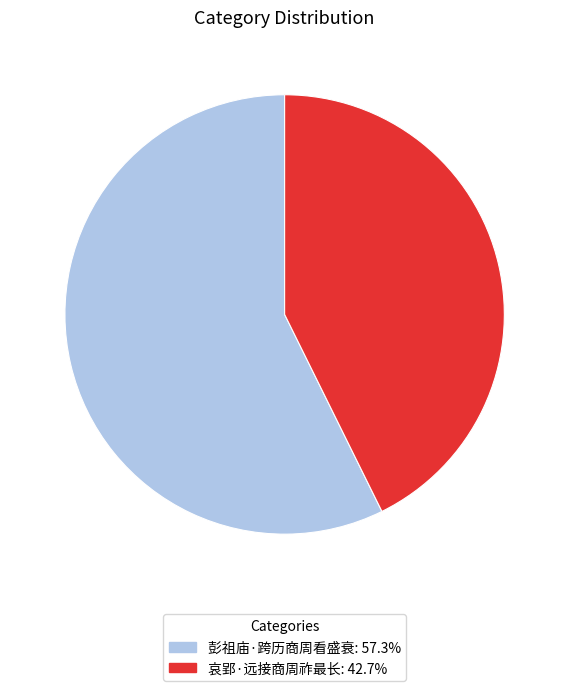

Does 彭祖庙·跨历商周看盛衰 represent more than half of the total?

Yes